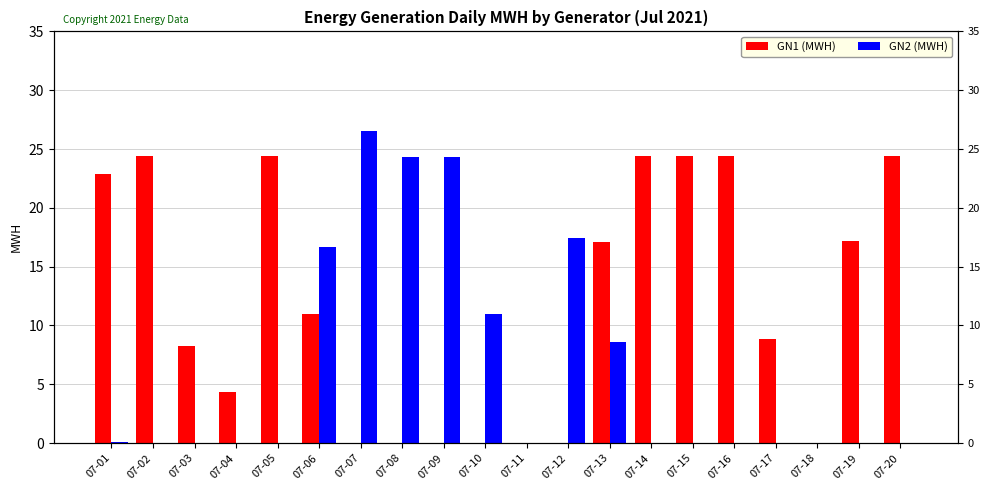

Rank the categories by GN1 (MWH) value from highest to lowest.

07-05, 07-16, 07-14, 07-15, 07-02, 07-20, 07-01, 07-19, 07-13, 07-06, 07-17, 07-03, 07-04, 07-07, 07-08, 07-09, 07-10, 07-11, 07-12, 07-18